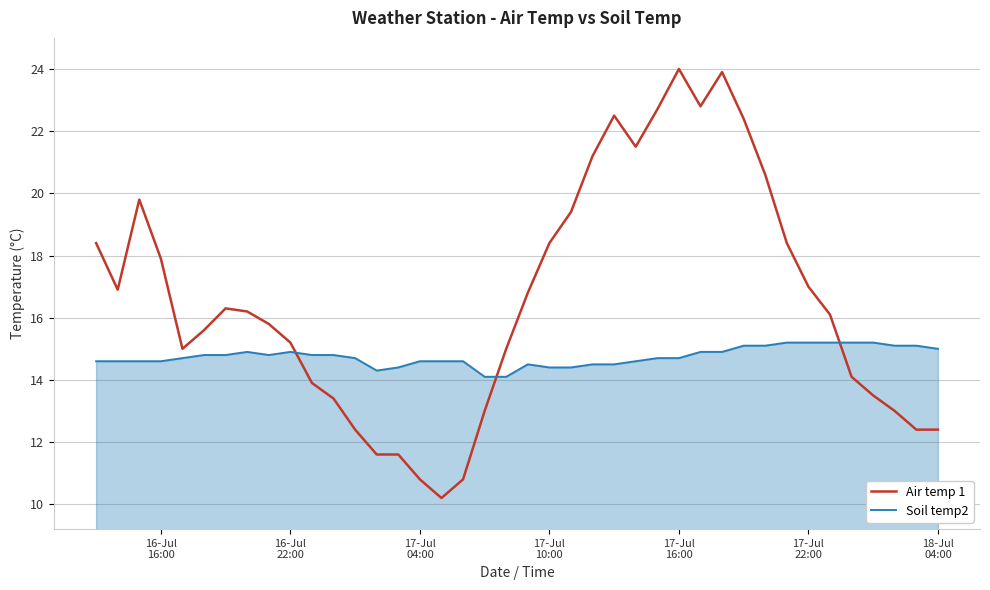

List the series in order of their overall mean, lowest first.

Soil temp2, Air temp 1